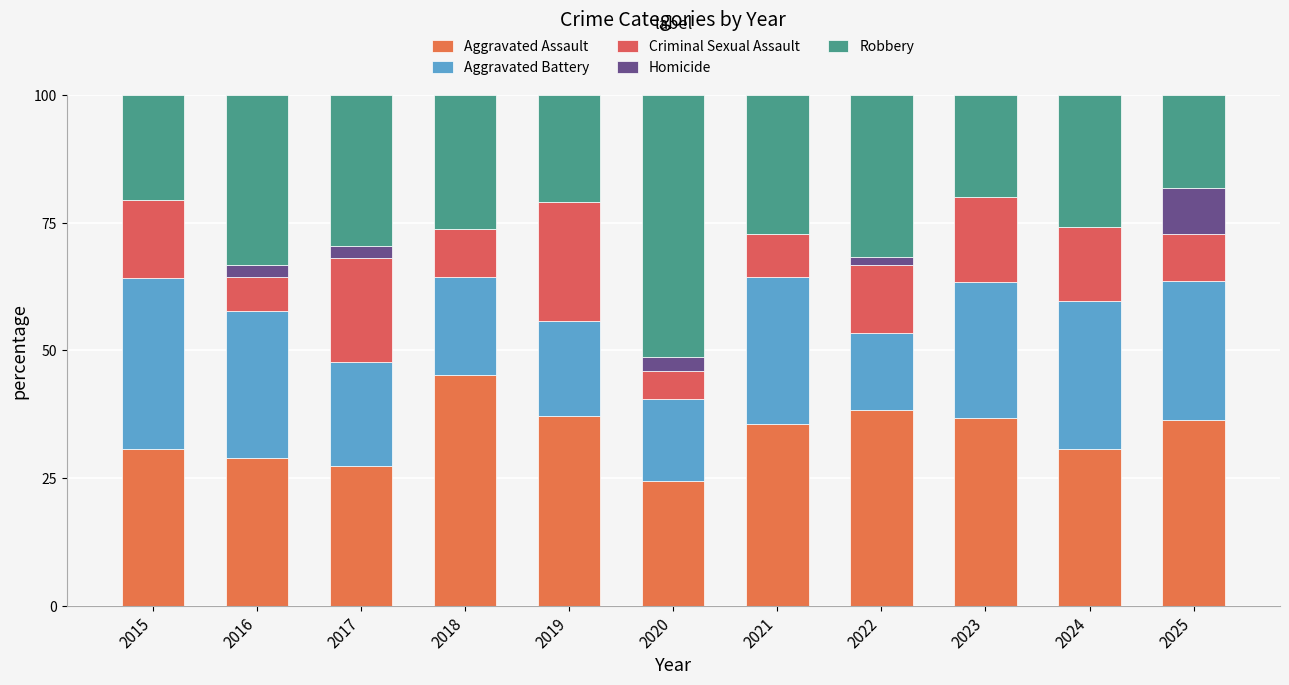

How many categories are shown in the chart?

11